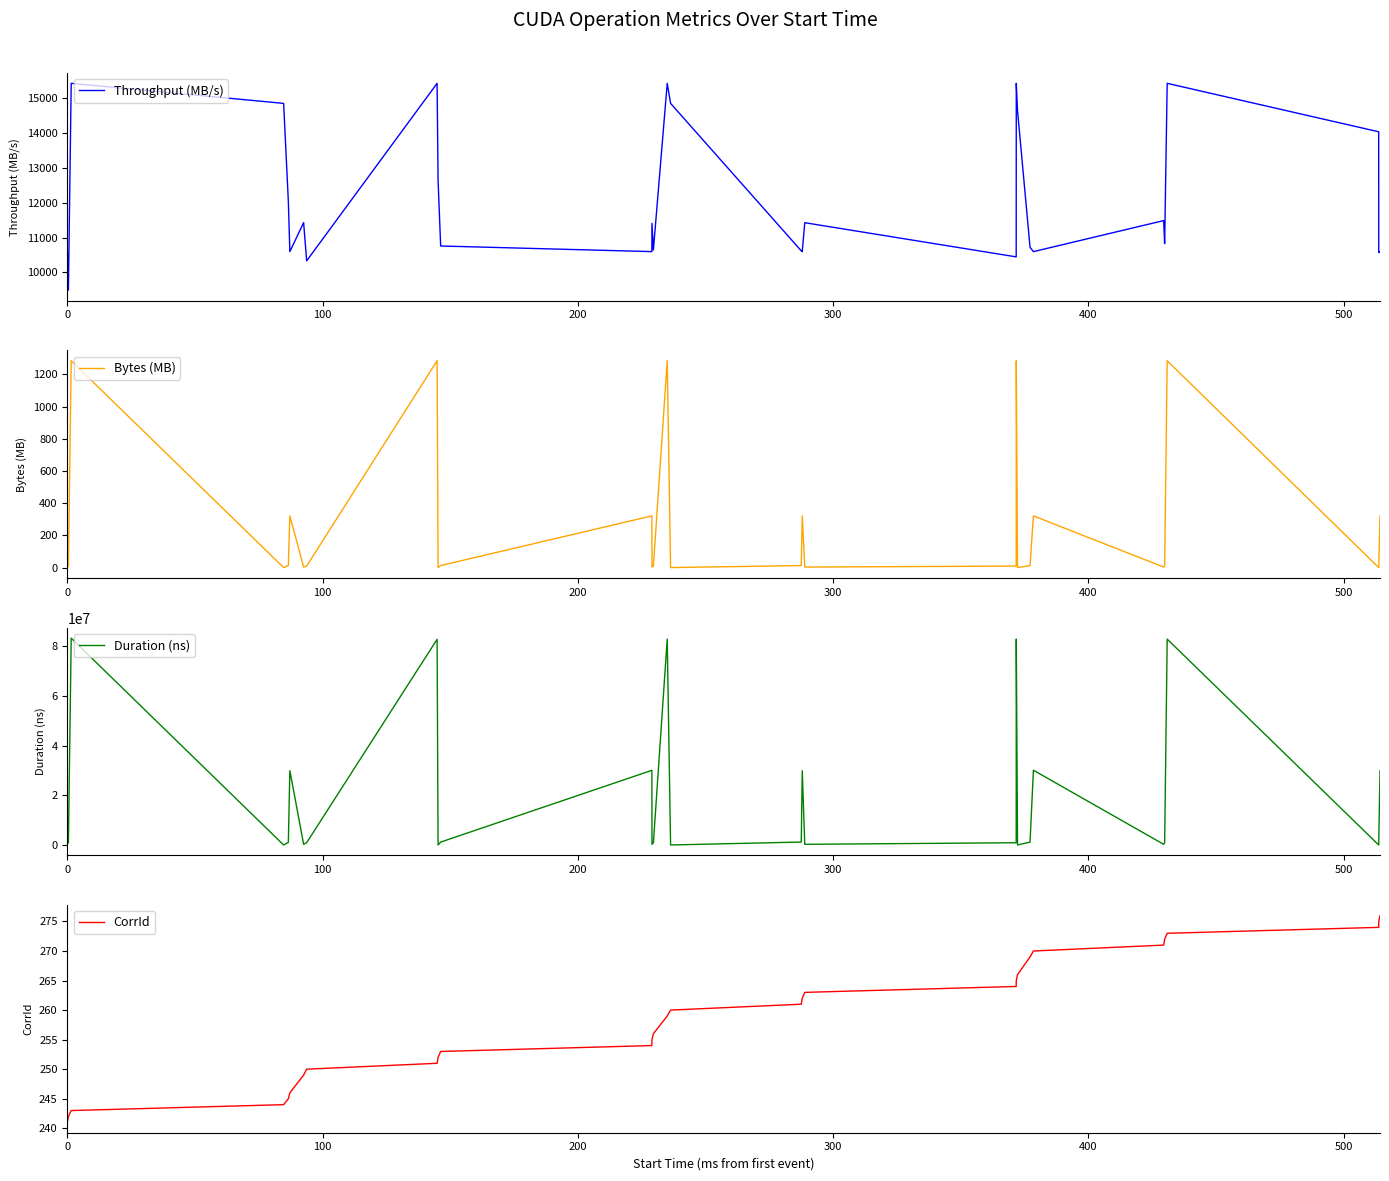

What are all the series names shown in the legend?

Throughput (MB/s), Bytes (MB), Duration (ns), CorrId